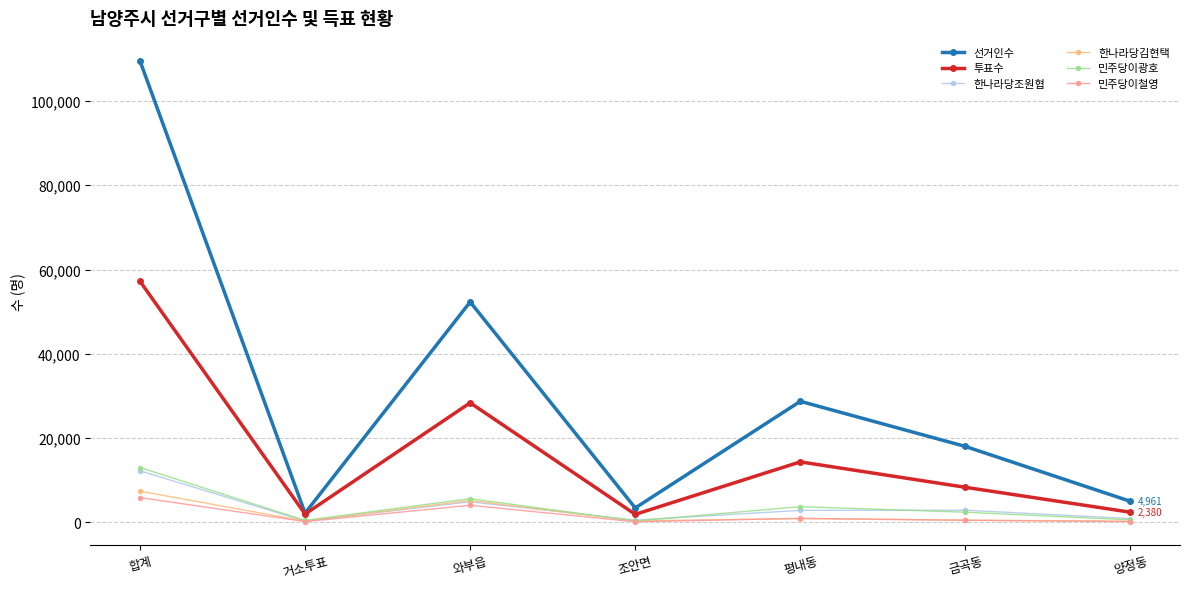

How many lines are shown in the chart?

6